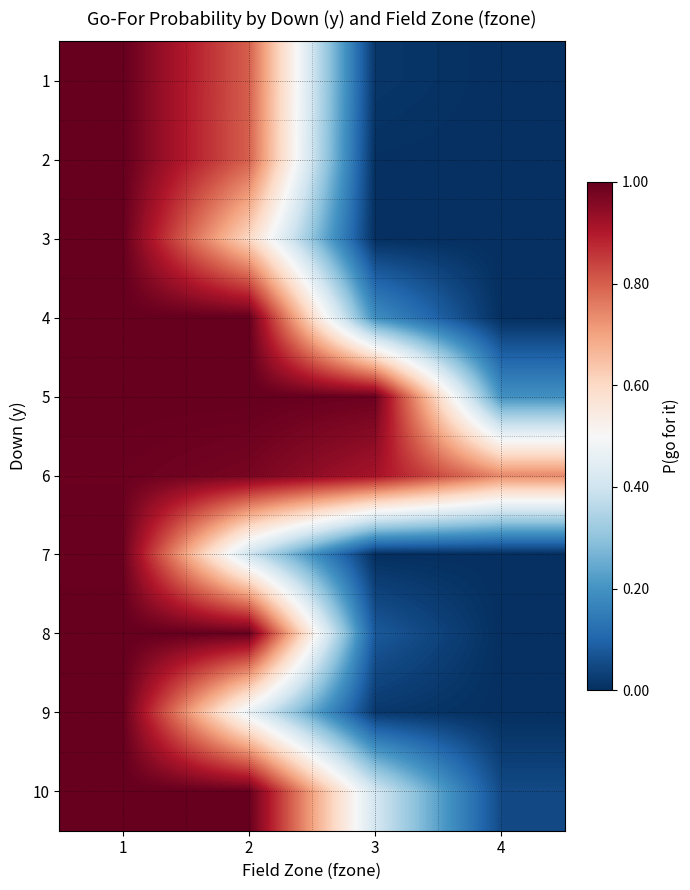

Reading left to right, list all the values displayed in this chart.

1: 1=1.0	2=0.8	3=0.0	4=0.0
2: 1=1.0	2=0.8	3=0.0	4=0.0
3: 1=1.0	2=0.6	3=0.0	4=0.0
4: 1=1.0	2=1.0	3=0.2	4=0.0
5: 1=1.0	2=1.0	3=1.0	4=0.2
6: 1=1.0	2=1.0	3=0.9	4=0.7
7: 1=1.0	2=0.4	3=0.0	4=0.0
8: 1=1.0	2=1.0	3=0.1	4=0.0
9: 1=1.0	2=0.5	3=0.0	4=0.0
10: 1=1.0	2=1.0	3=0.4	4=0.0